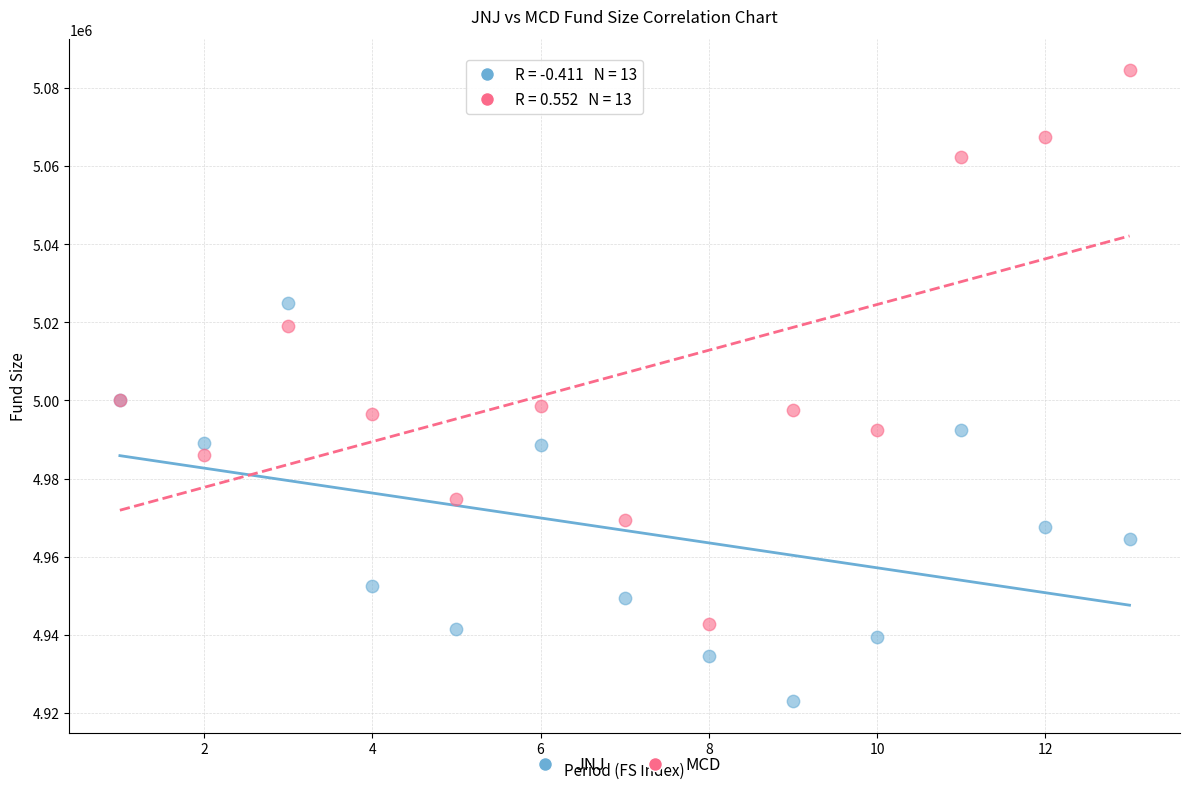

In the MCD series, what Y value is closest to 5013578?

5019110.6